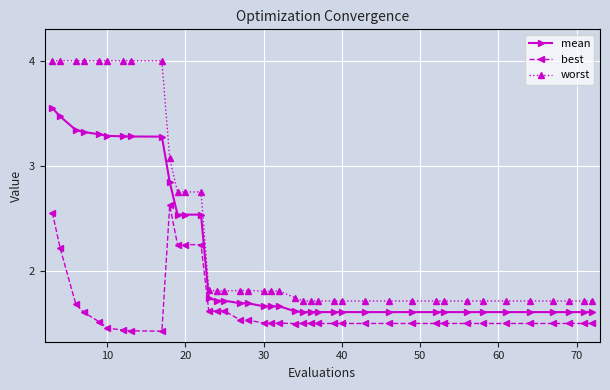

How many distinct data groups are displayed?

3